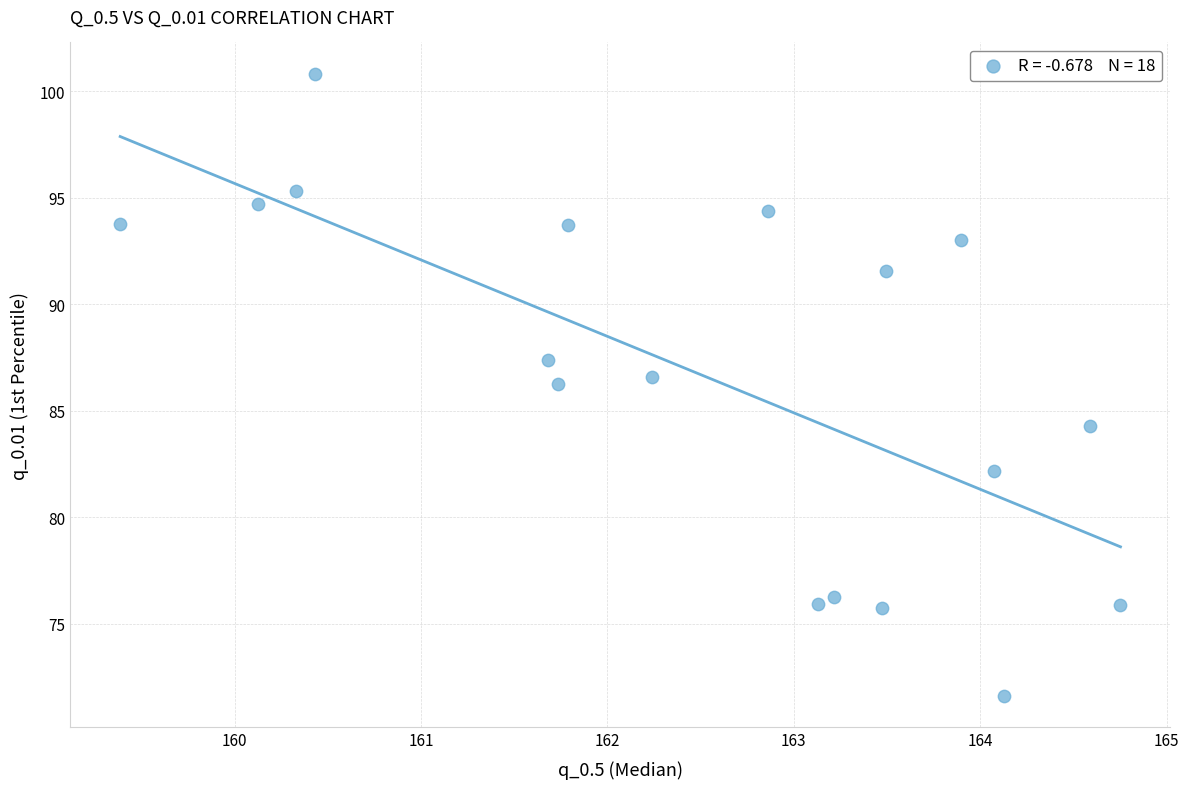

What is the range of Y values (max minus min)?

29.2